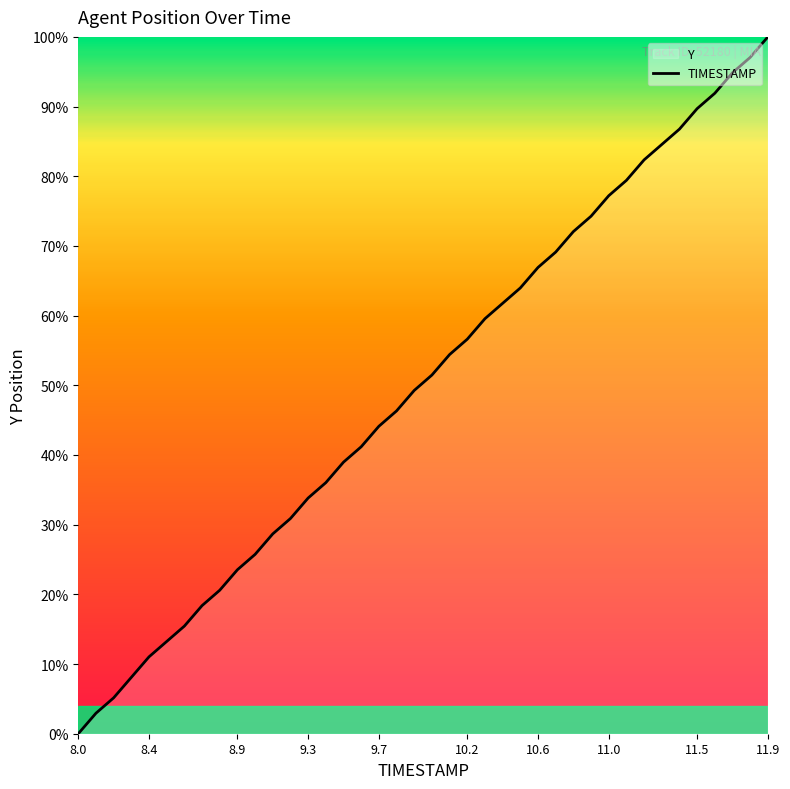

What is the difference between the maximum and minimum values?

100.0